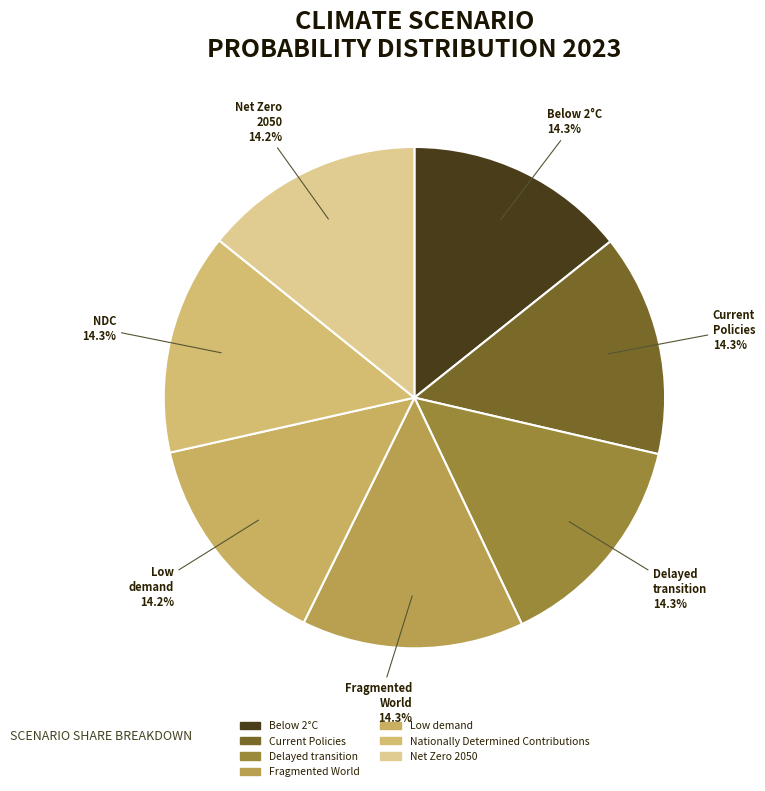

Which slice is the smallest?

Low demand